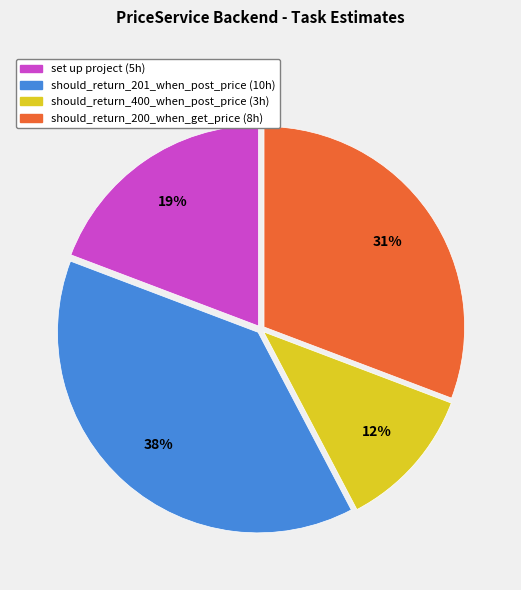

Combined, do should_return_201_when_post_price and should_return_200_when_get_price account for over 50%?

Yes